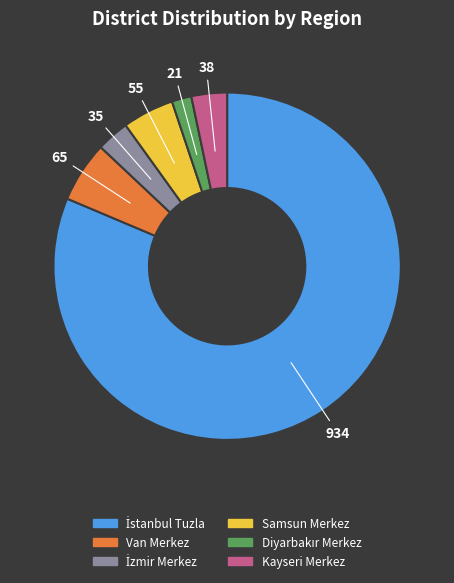

Is it true that Kayseri Merkez is 3% of the pie?

True